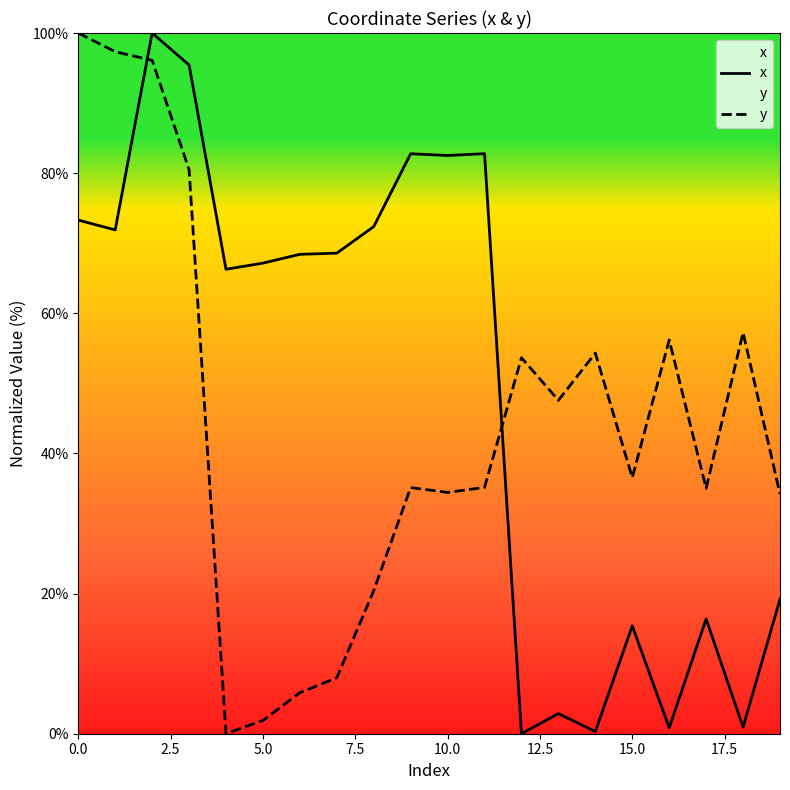

What is the maximum value for x?

100.0